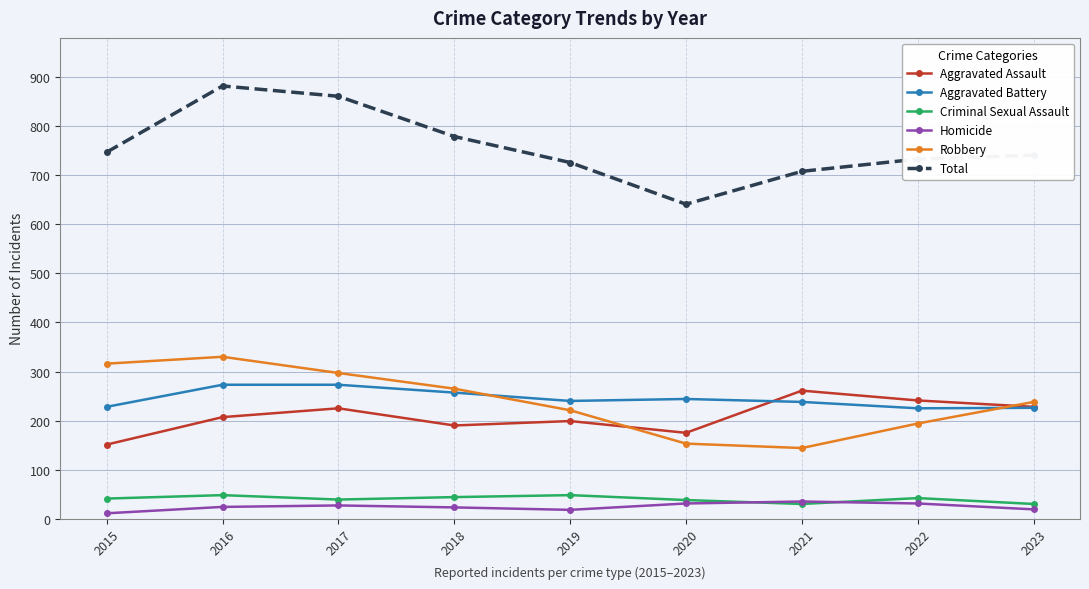

What is the value of the Criminal Sexual Assault point at the 3rd from the left?

39